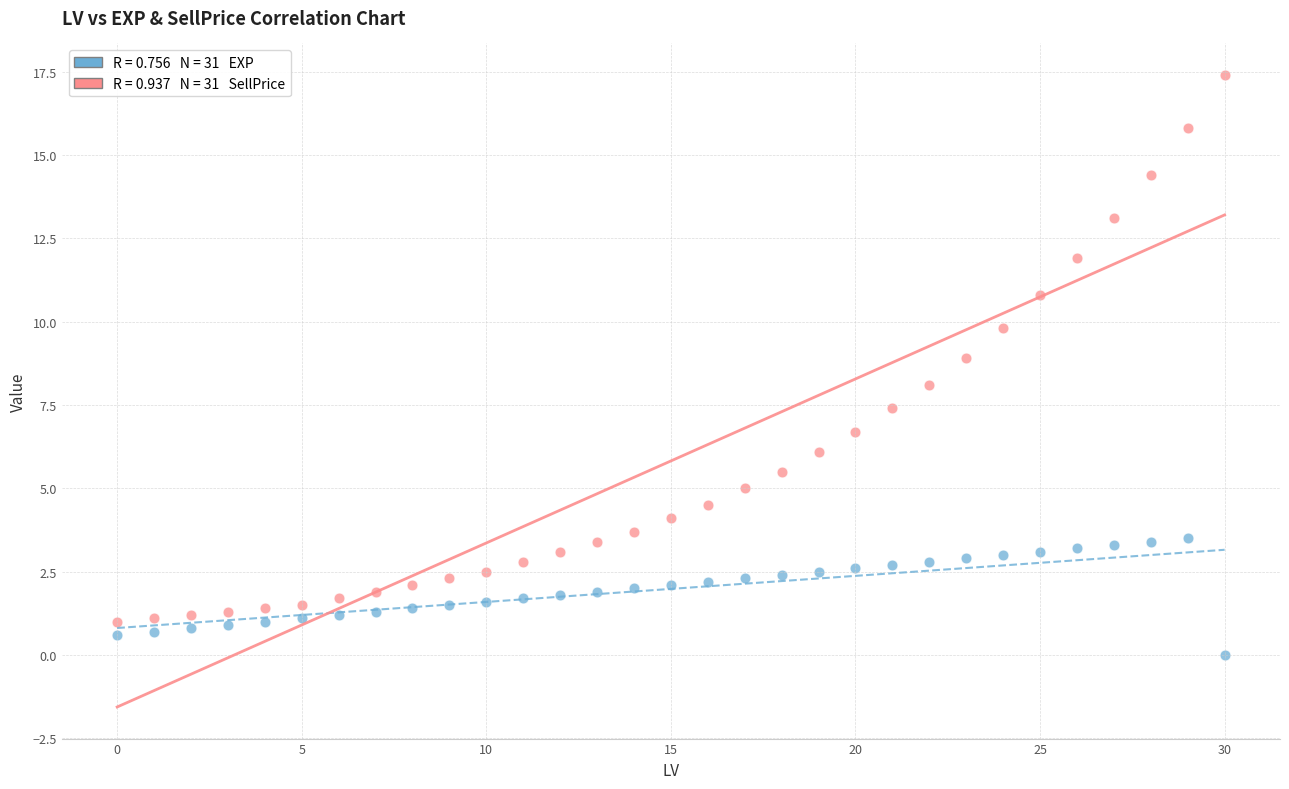

Across all data points, what is the range of Y values (max minus min)?

17.4